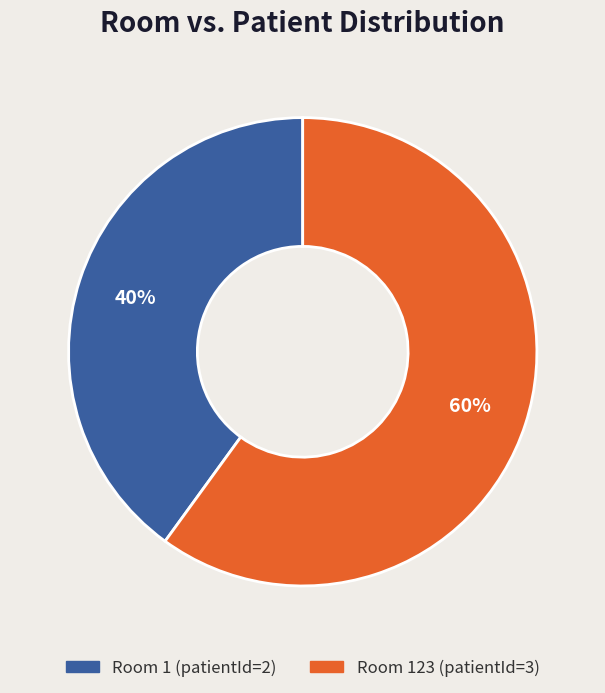

To the nearest percent, what is the average slice percentage?

50%